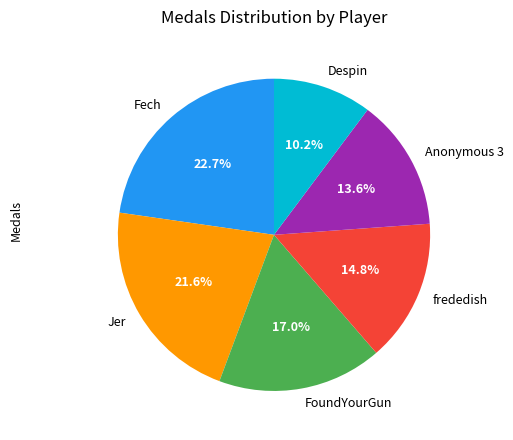

Do Jer and Fech together represent more than half of the pie?

No